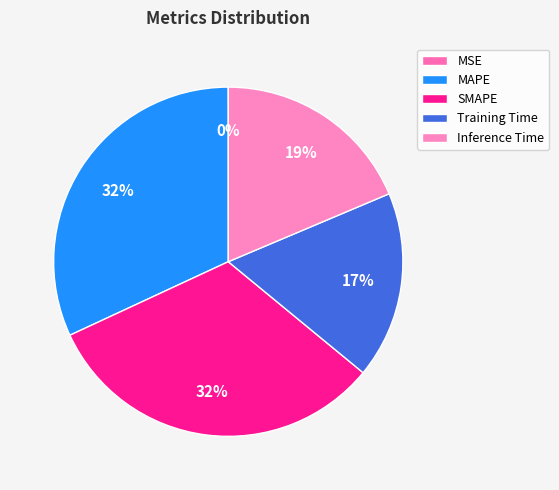

Does any single category account for the majority?

No